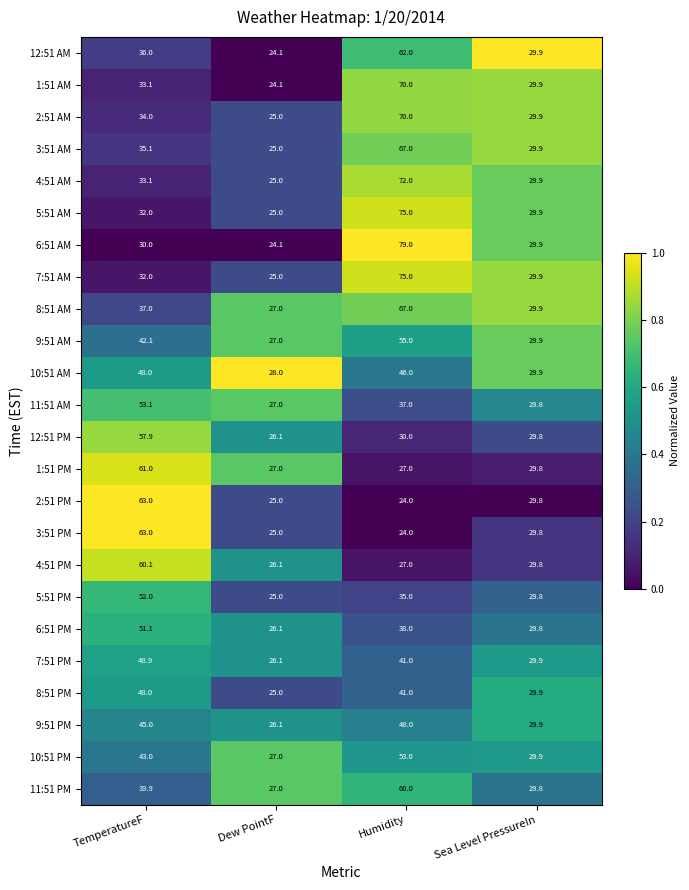

Is the value of 2:51 AM at Dew PointF greater than the value of 12:51 AM at Dew PointF?

Yes